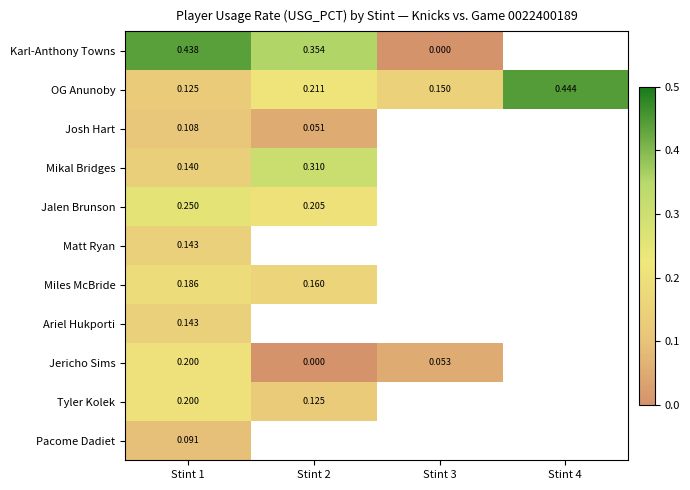

Is the value of Tyler Kolek at Stint 1 greater than the value of Pacome Dadiet at Stint 1?

Yes